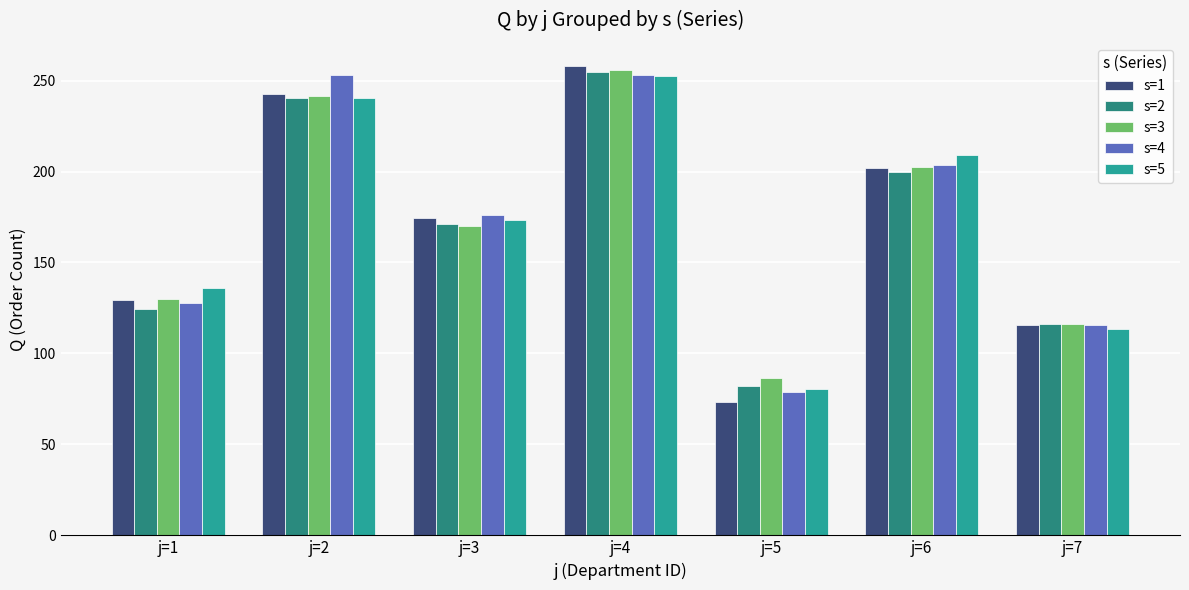

What is the spread (max minus min) of values at j=3?

6.1